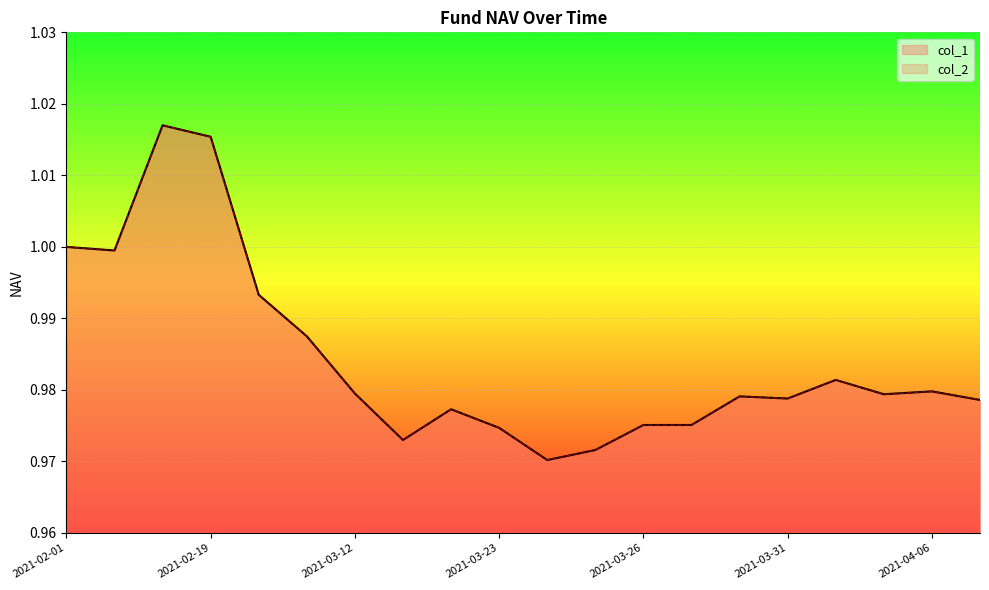

Which series has the largest total across all categories?

col_1